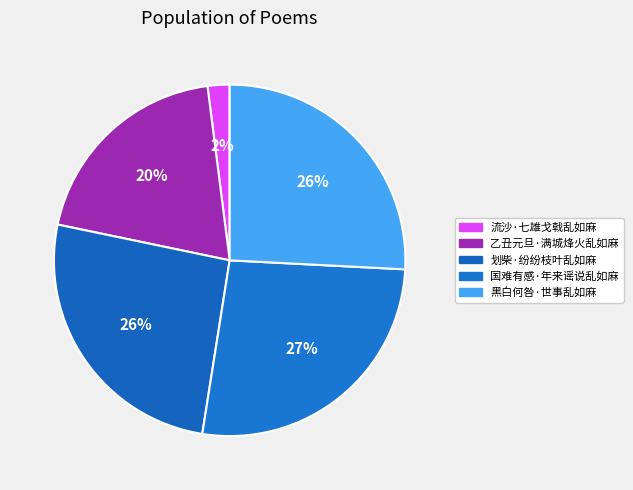

Count the number of slices in the pie.

5